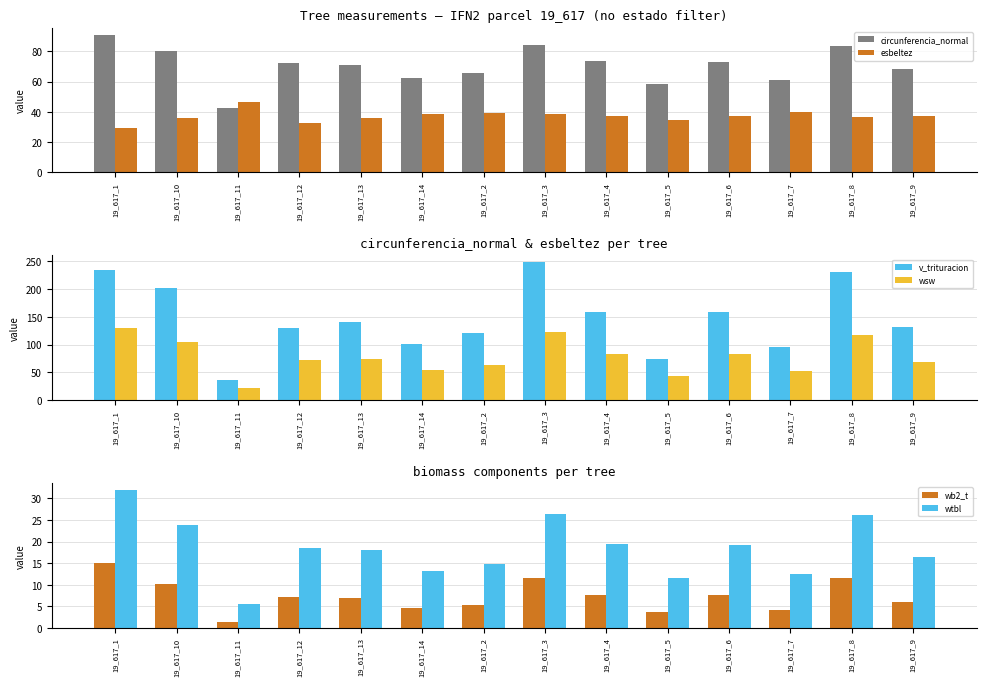

What is the approximate value of wsw at 19_617_5?

43.2